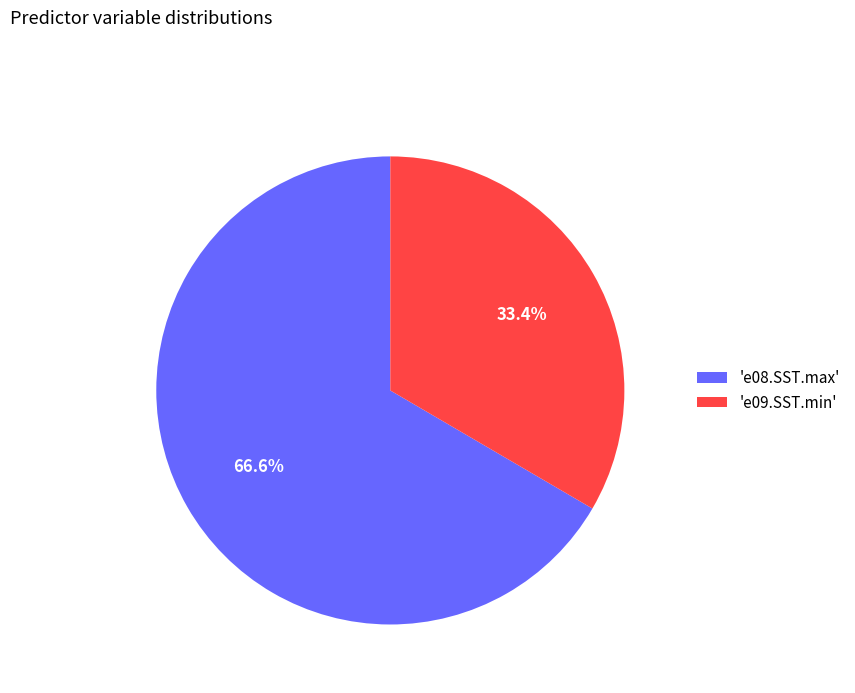

Which category accounts for the majority?

'e08.SST.max'